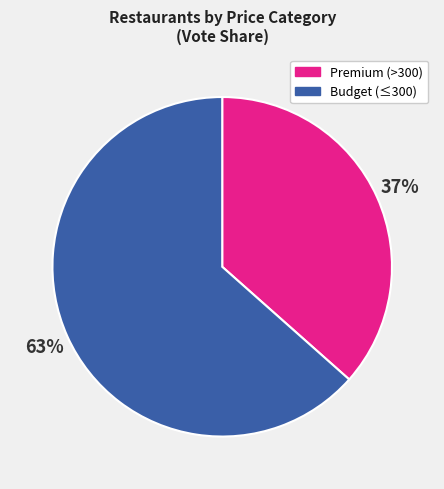

To the nearest percent, what is the average slice percentage?

50%